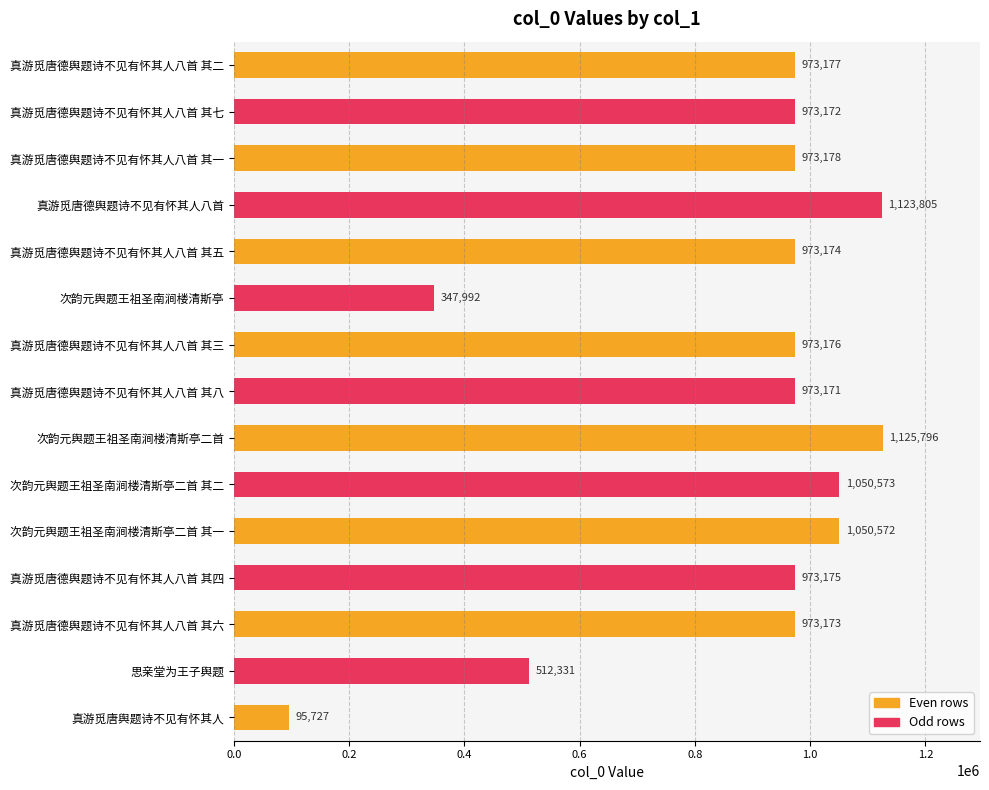

What is the greatest value displayed?

1125796